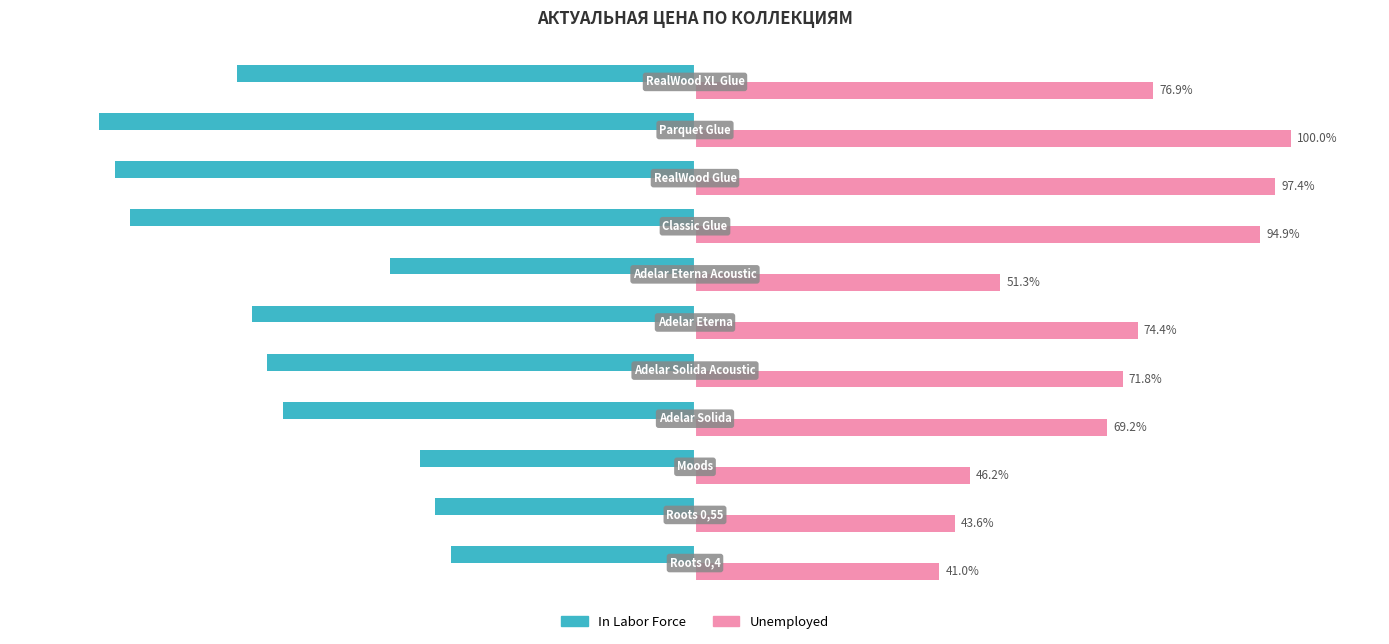

List the series in order of their overall mean, highest first.

Unemployed, In Labor Force